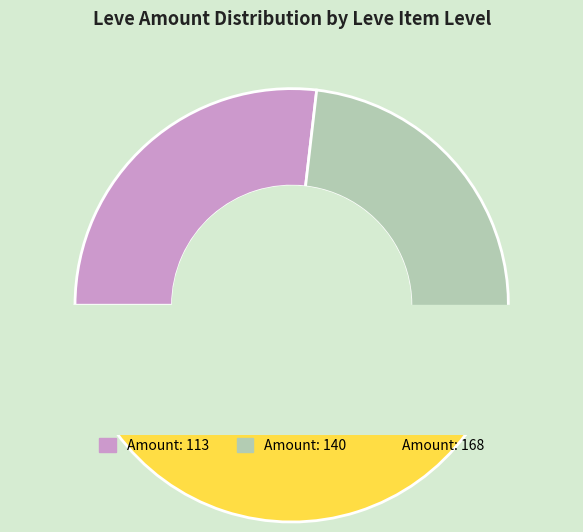

To the nearest percent, what is the difference between the I, Gladius and Smelt and Dealt slice percentages?

3%